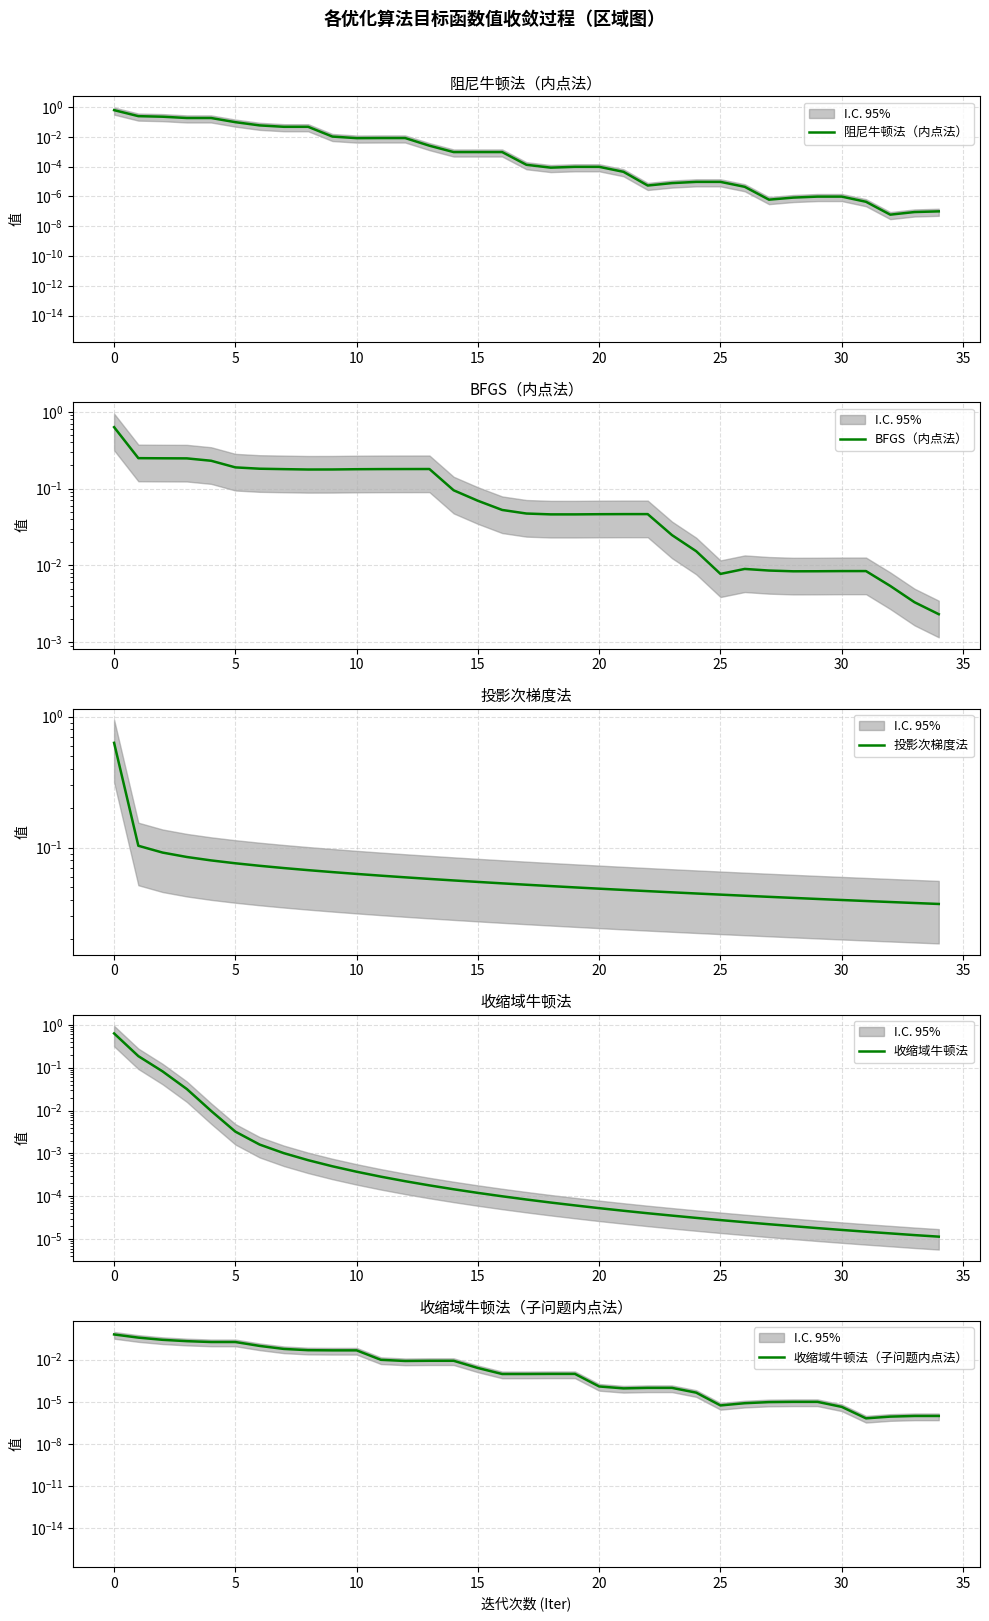

What is the difference between the second highest and minimum values in the 收缩域牛顿法 series?

0.2